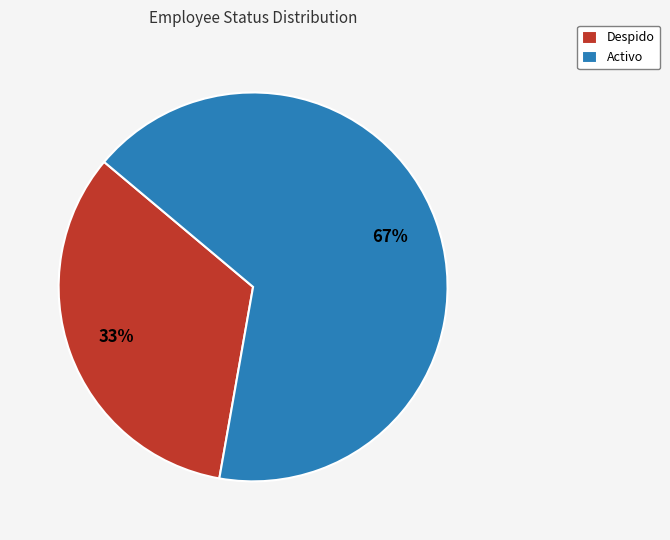

Which slice is the largest?

Activo